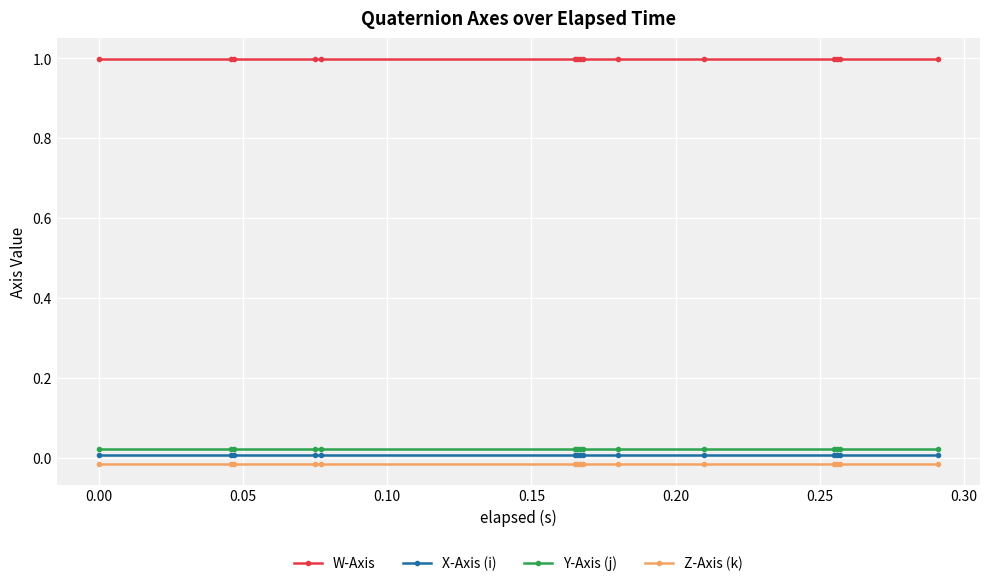

Which series has the largest total across all categories?

W-Axis